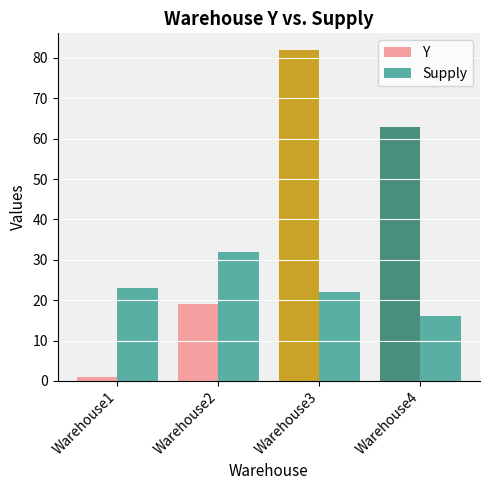

Reading left to right, list all the values displayed in this chart.

Y: Warehouse1=1	Warehouse2=19	Warehouse3=82	Warehouse4=63
Supply: Warehouse1=23	Warehouse2=32	Warehouse3=22	Warehouse4=16